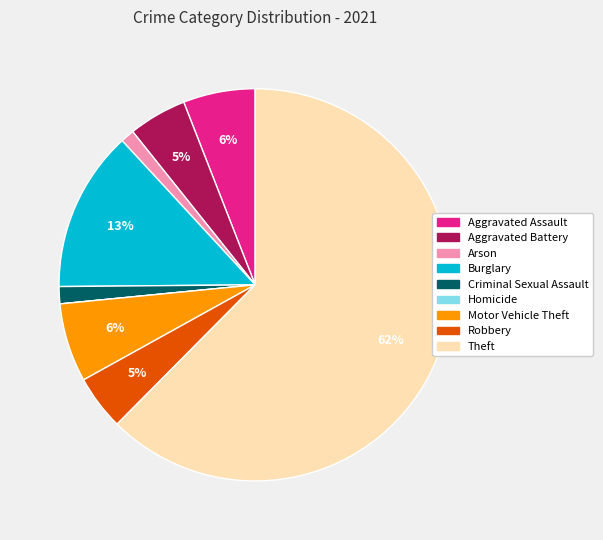

Is Arson the majority of the pie?

No